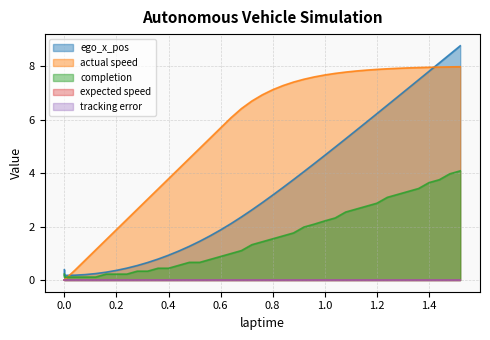

Is it true that actual speed equals 7.9 at 1.36?

True